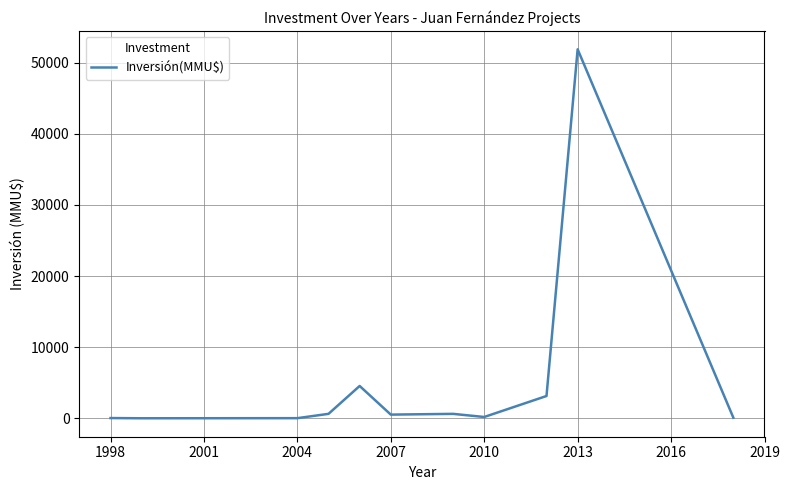

The chart shows a value of 200 at 2010. True or false?

True